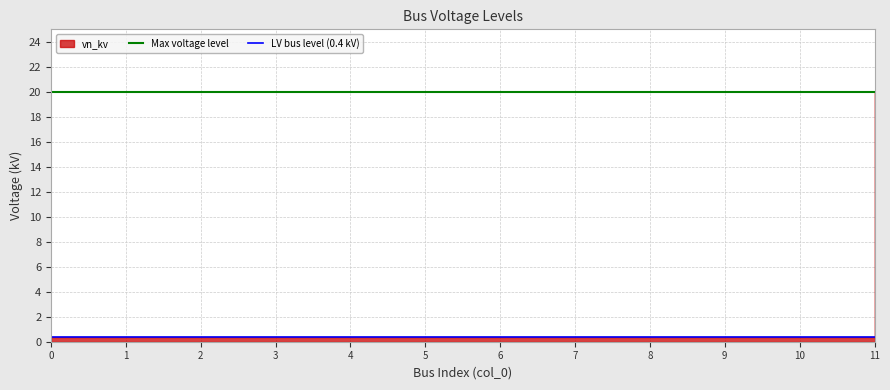

At how many categories does at least one series exceed 1?

2